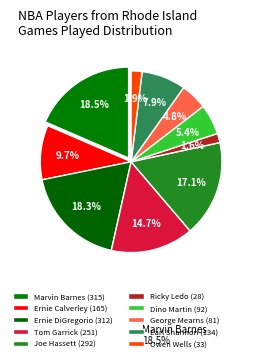

How many slices are in this pie chart?

10